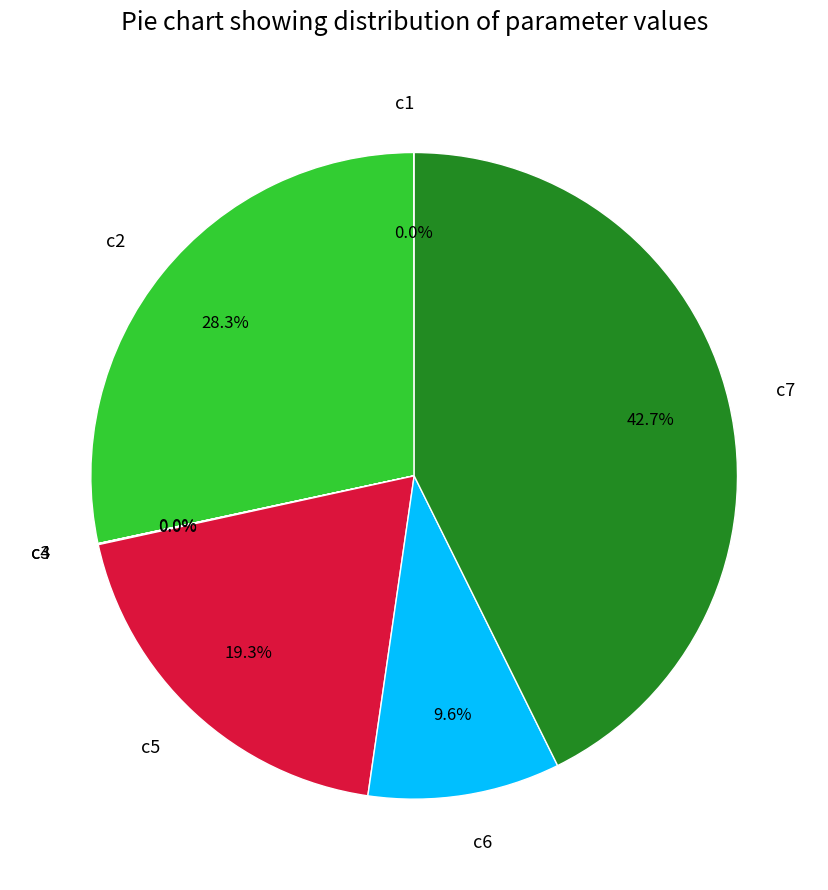

To the nearest percent, what percentage of the pie is c7?

43%